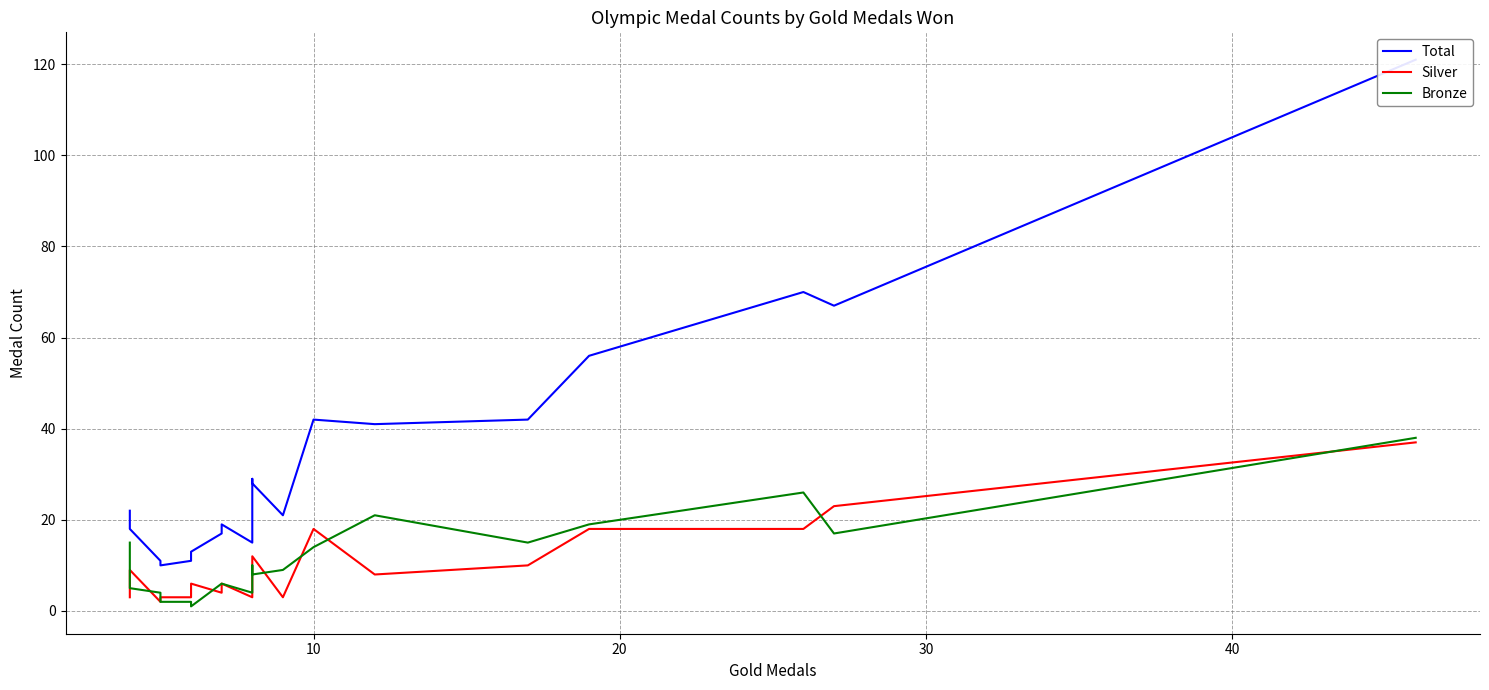

At how many categories does at least one series exceed 69?

2